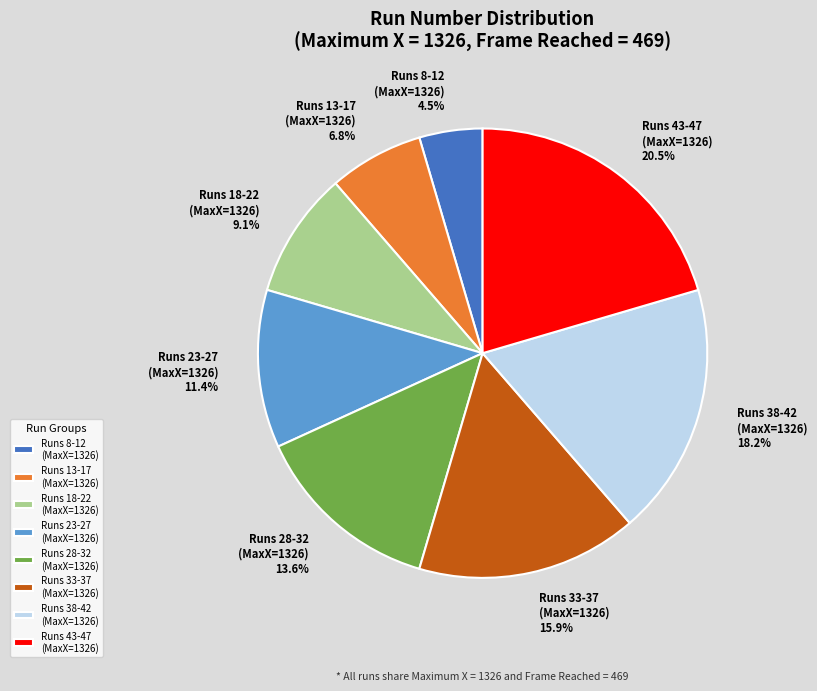

What is the total percentage of Runs 43-47 (MaxX=1326) and Runs 13-17 (MaxX=1326)?

27.3%